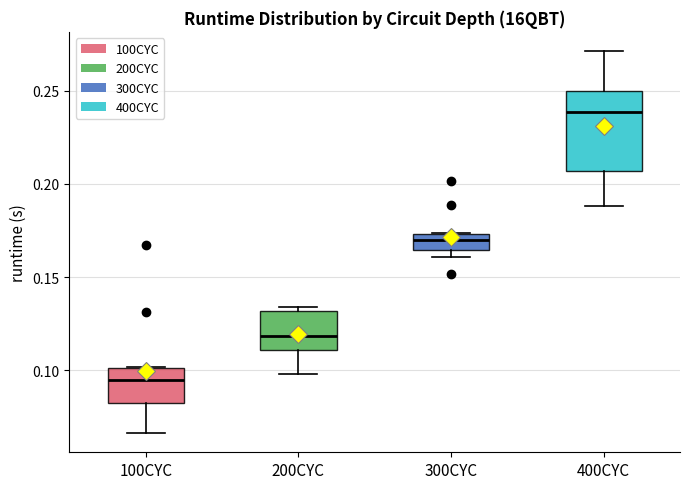

Which box's median line is the highest?

400CYC